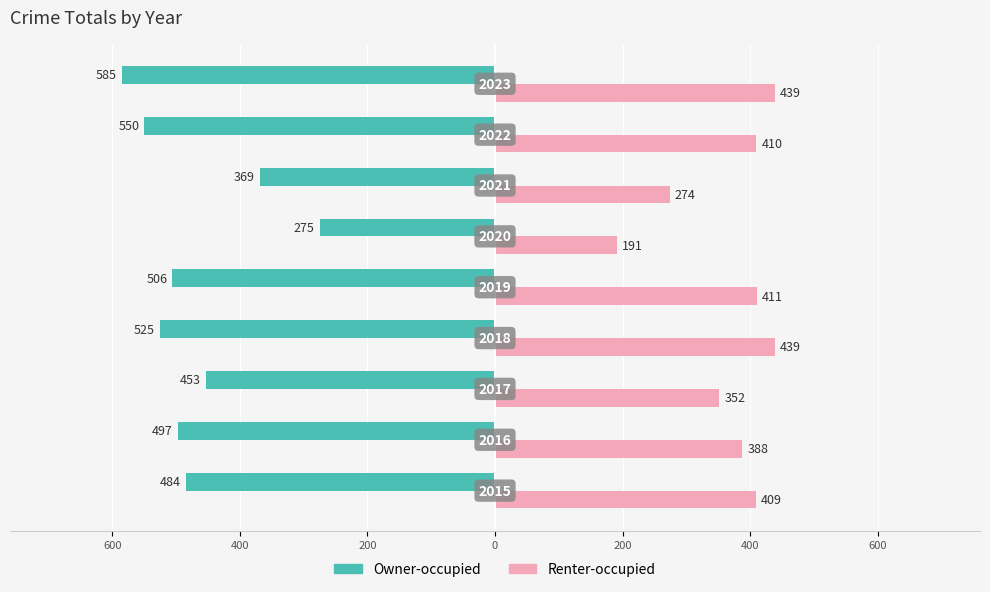

Reading left to right, extract all data points from this chart.

Owner-occupied: 800=-484	600=-497	400=-453	200=-525	0=-506	200=-275	400=-369	600=-550	800=-585
Renter-occupied: 800=409	600=388	400=352	200=439	0=411	200=191	400=274	600=410	800=439